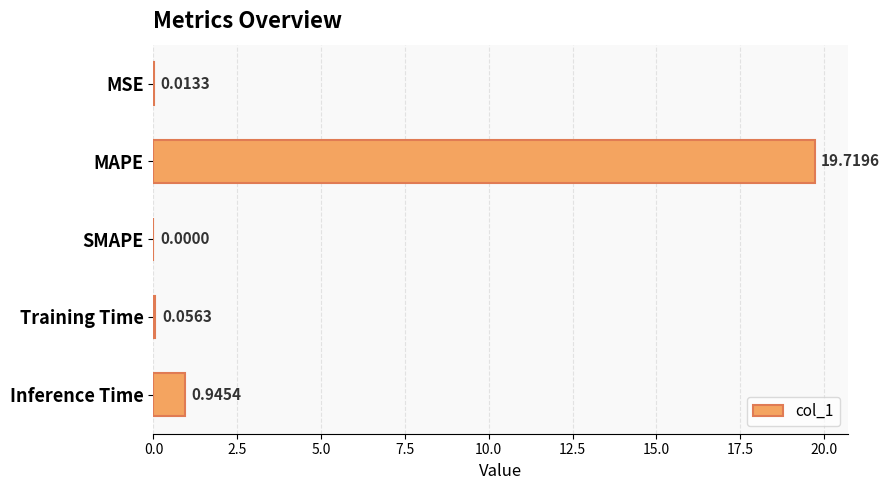

What is the sum of all values?

20.7